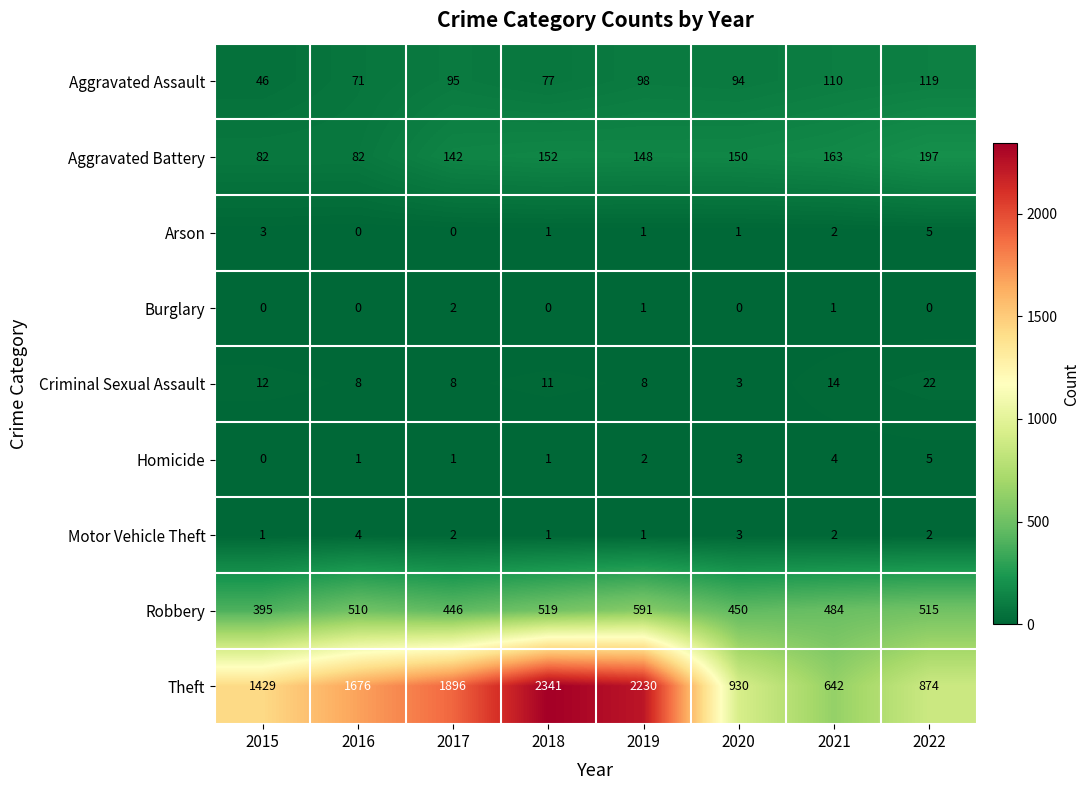

At which label does Burglary reach its peak?

2017